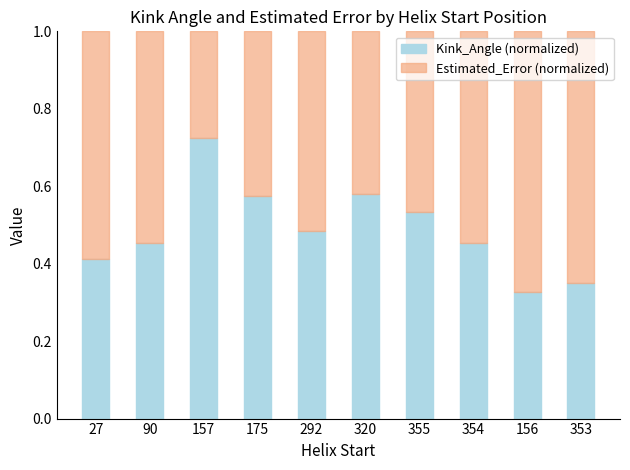

Which category has the highest value in the Kink_Angle (normalized) series?

157